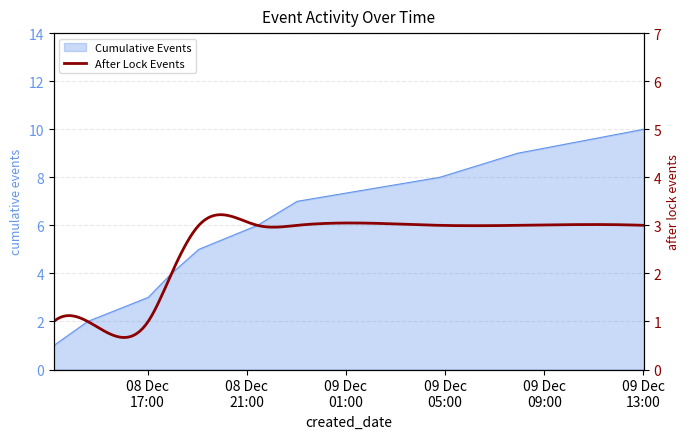

Rank the categories by value from highest to lowest.

2024-12-09T13:01:13, 2024-12-09T07:55:24, 2024-12-09T04:47:16, 2024-12-08T23:02:03, 2024-12-08T21:25:49, 2024-12-08T19:03:57, 2024-12-08T17:58:11, 2024-12-08T17:01:24, 2024-12-08T14:35:07, 2024-12-08T13:13:01